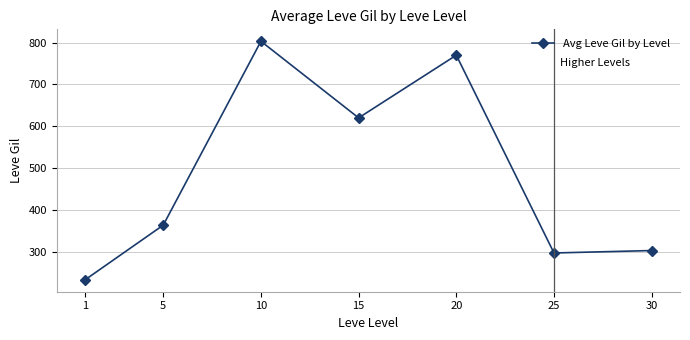

What is the change in value from 15 to 20?

+150.0